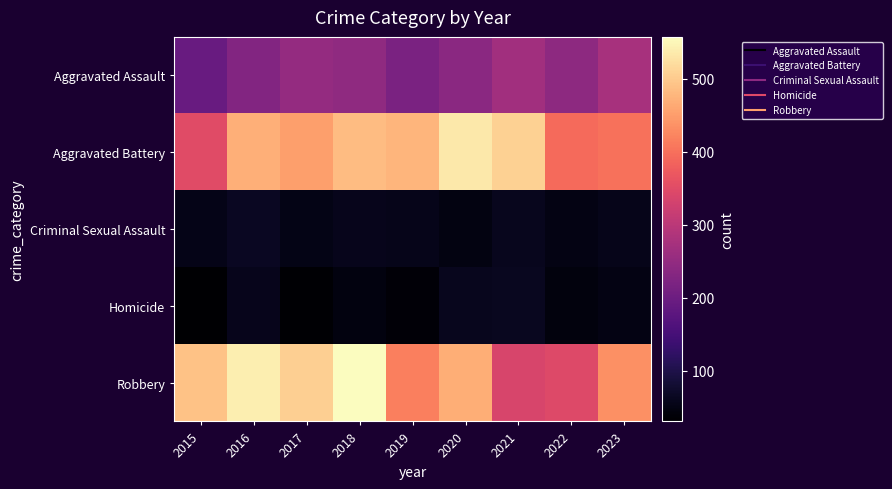

What is the difference between the highest and lowest values at 2018?

511